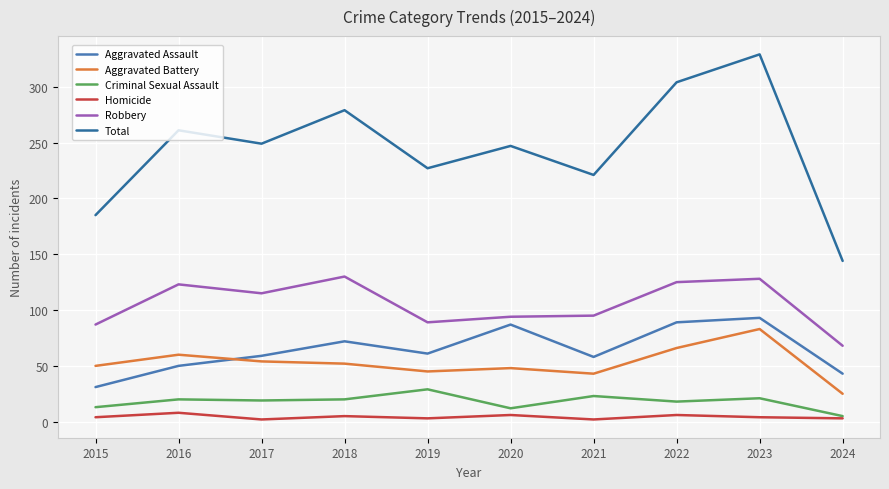

True or false: Total has a value of 553 at 2023.

False